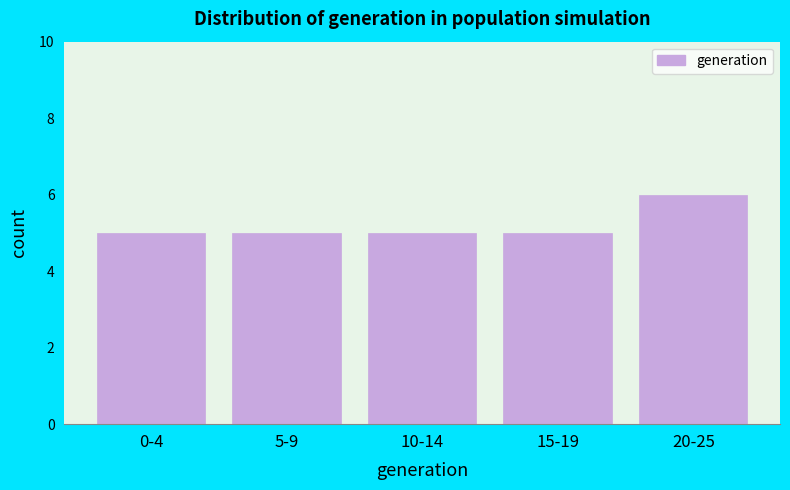

Reading left to right, list all the values displayed in this chart.

5	5	5	5	6